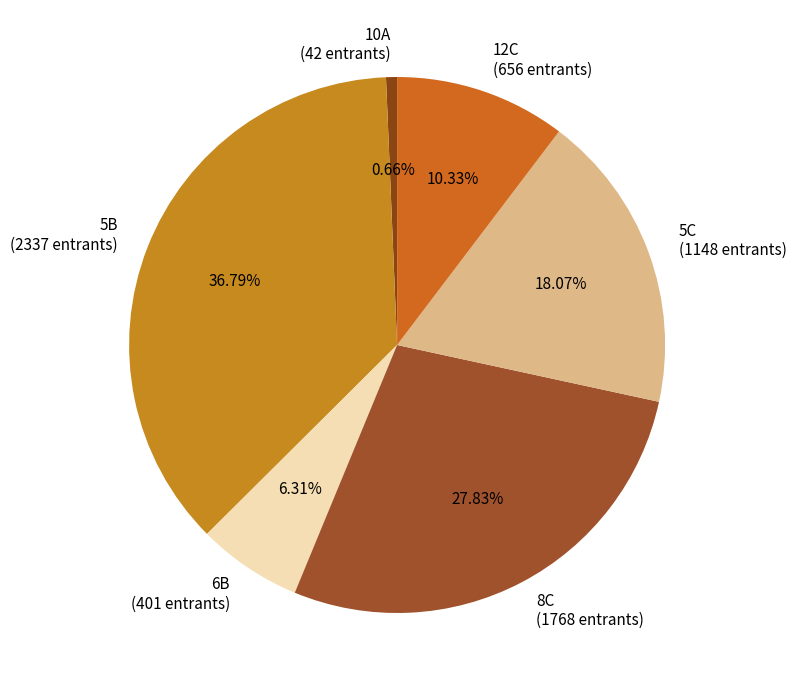

How many slices are in this pie chart?

6